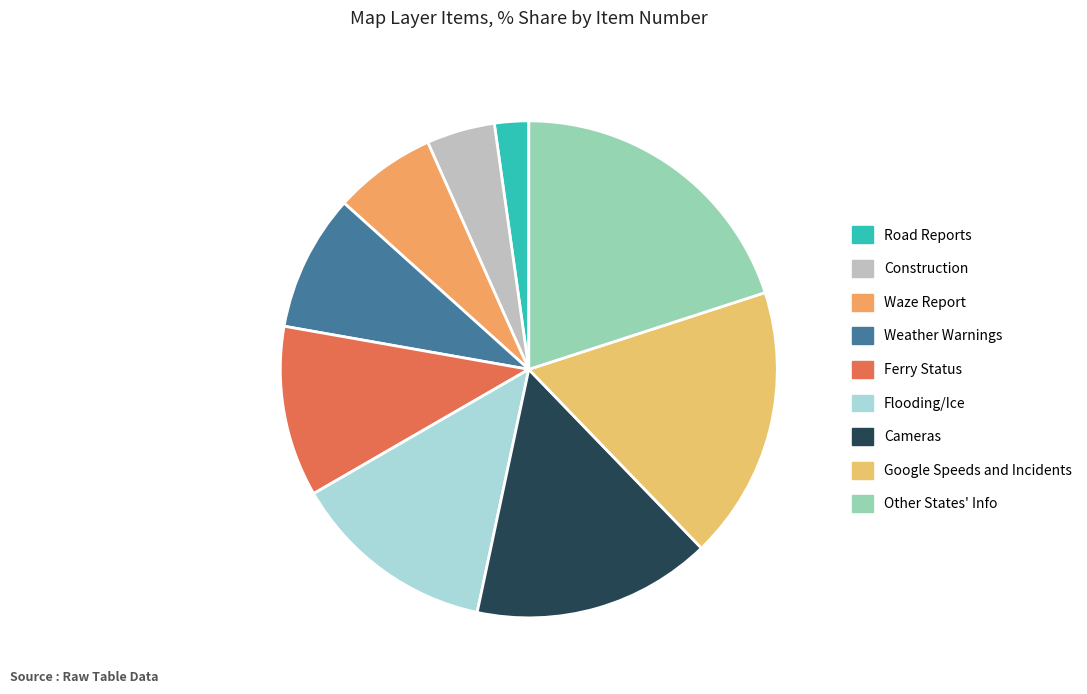

Is it true that Ferry Status is 11% of the pie?

True